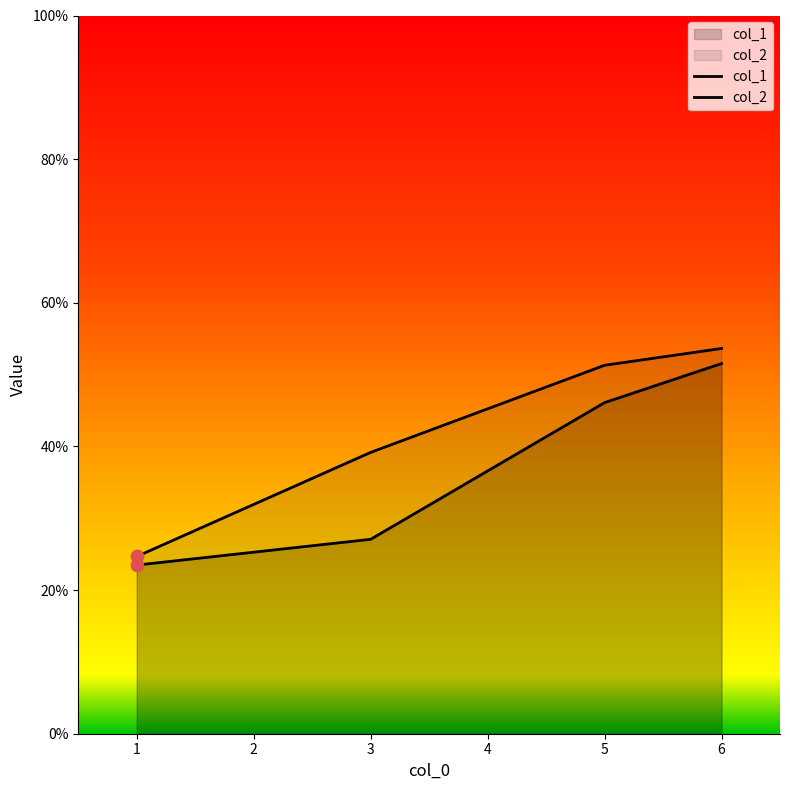

Which series has the largest total across all categories?

col_2